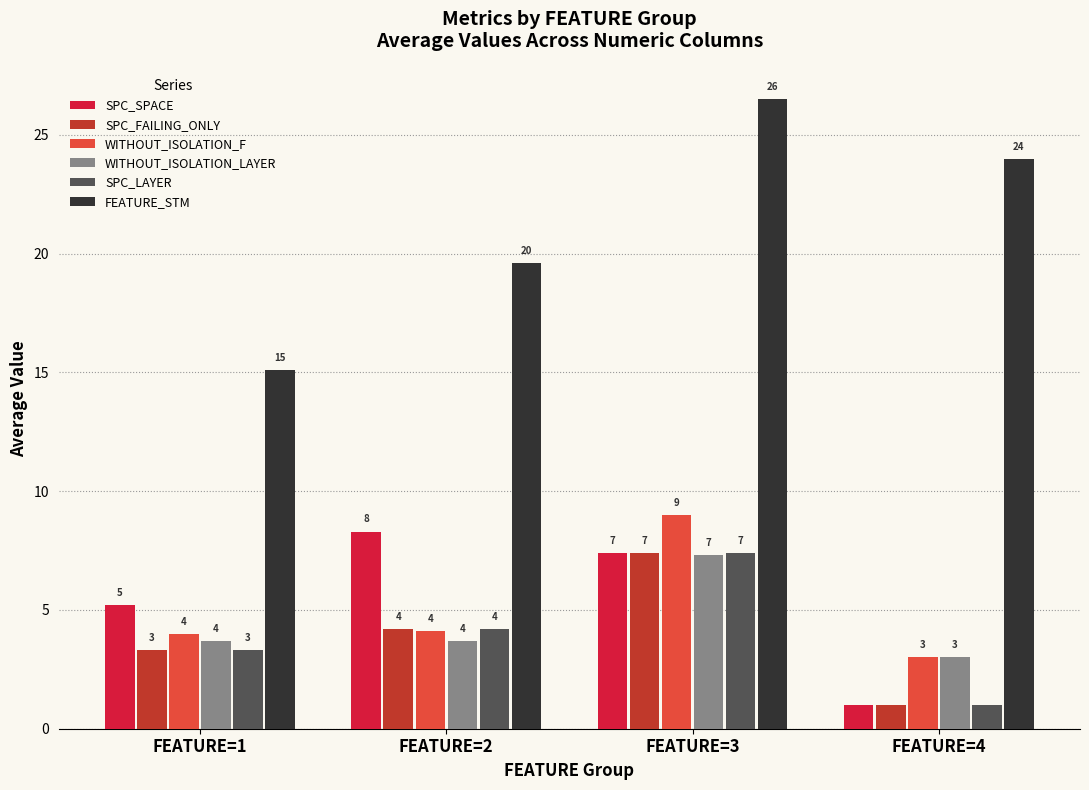

At how many categories does at least one series exceed 19?

3